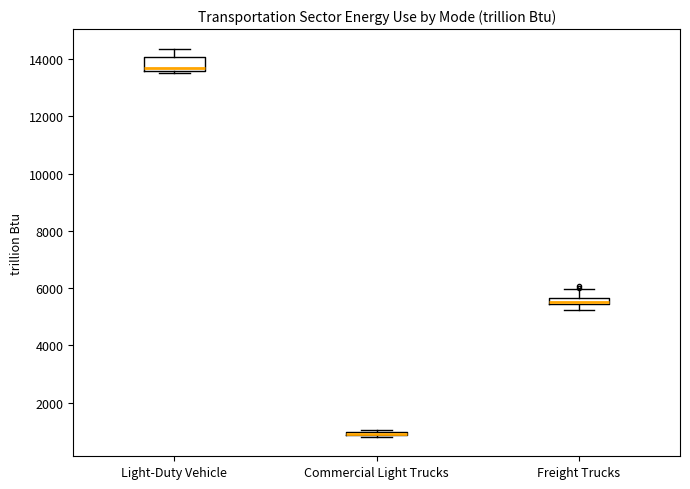

Where is the lower edge of the box for Commercial Light Trucks on the y-axis? The values are not printed on the chart, so give them approximately, as read against the axis.

800